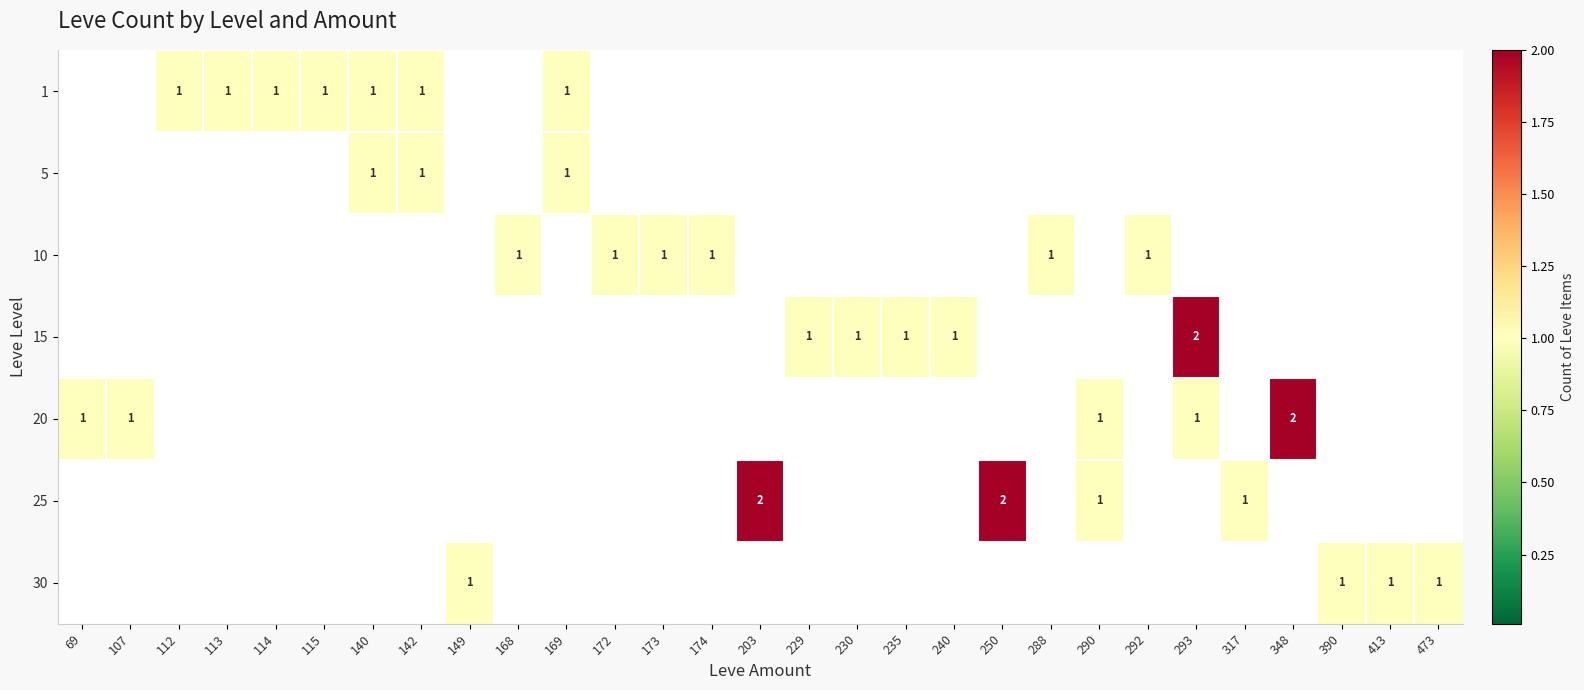

How many data points in 20 are above 0?

5